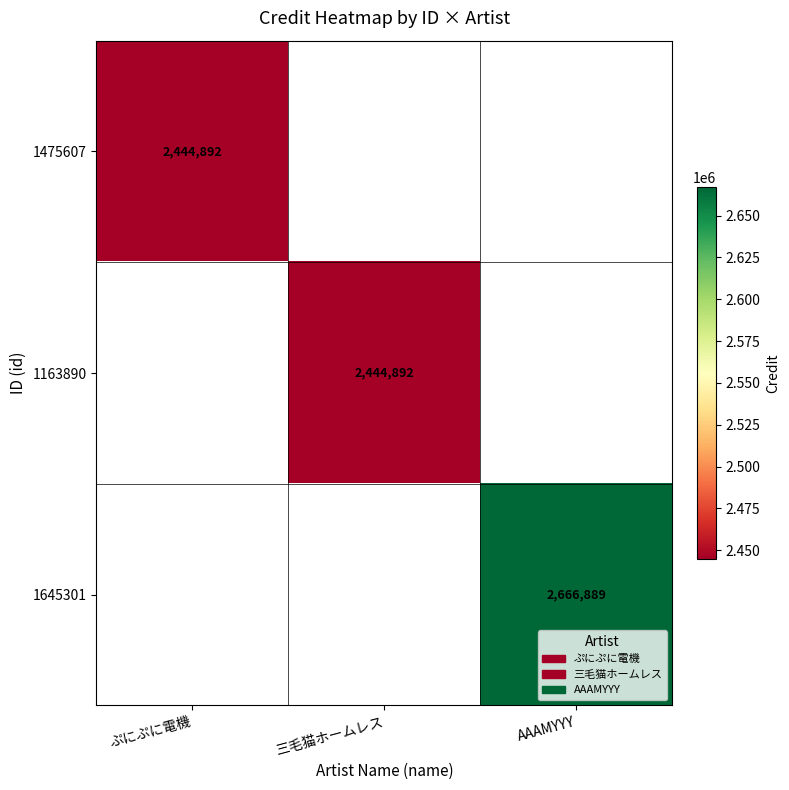

Between ぷにぷに電機 and AAAMYYY, which is larger?

AAAMYYY